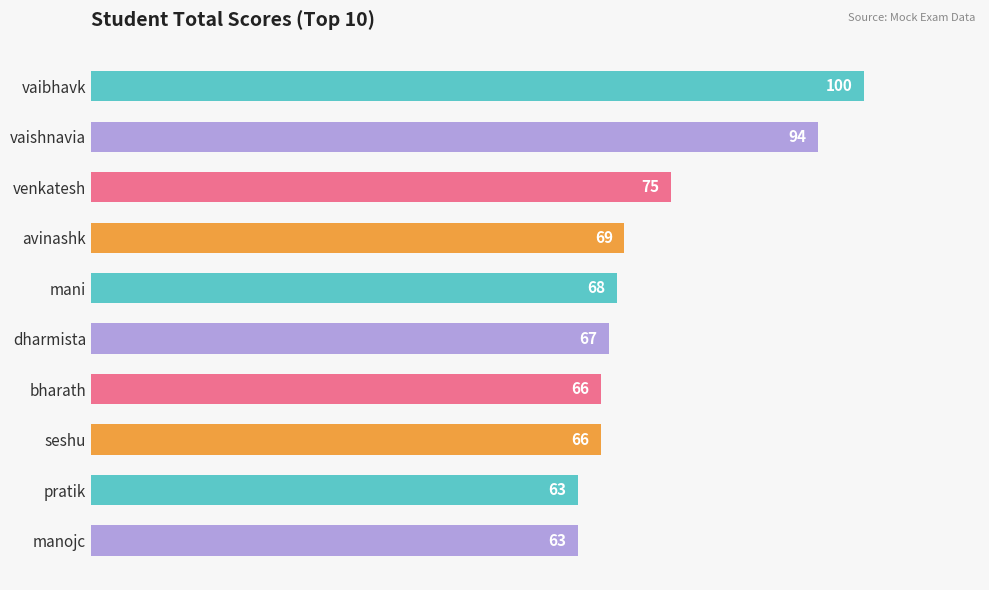

Reading bottom to top, what are all the values shown in this chart?

manojc=63	pratik=63	seshu=66	bharath=66	dharmista=67	mani=68	avinashk=69	venkatesh=75	vaishnavia=94	vaibhavk=100